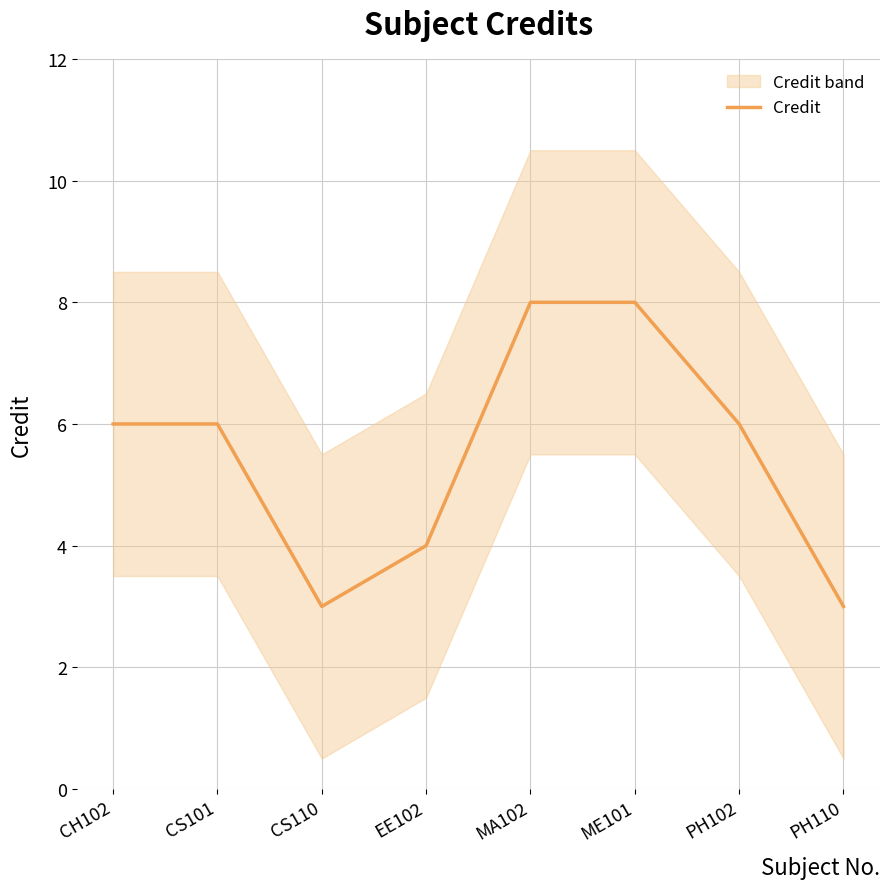

What is the ratio of the value at CS110 to the value at CS101?

0.5